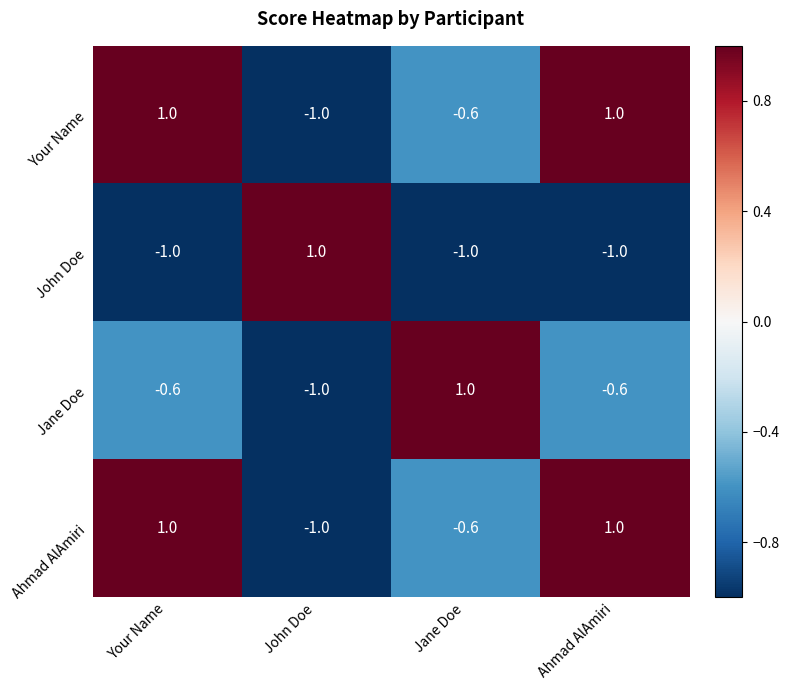

At how many categories does at least one series exceed 0?

4